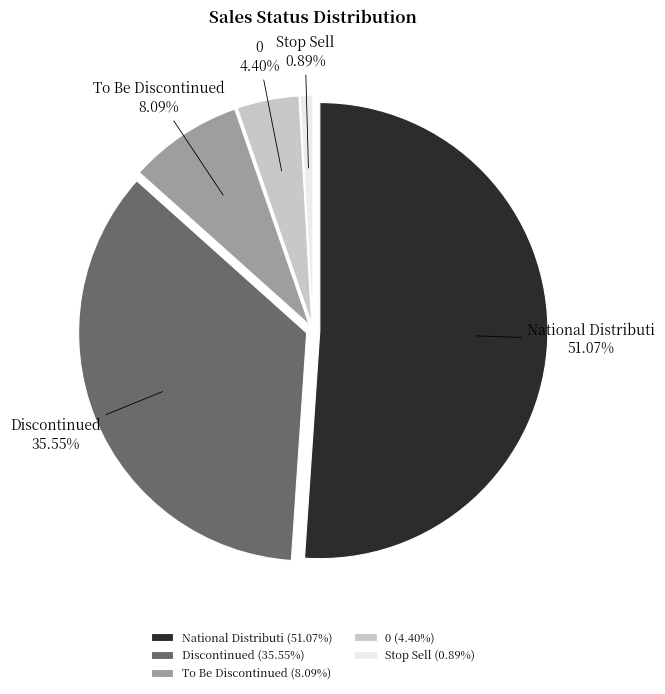

To the nearest percent, what is the combined percentage of Discontinued and Stop Sell?

36%